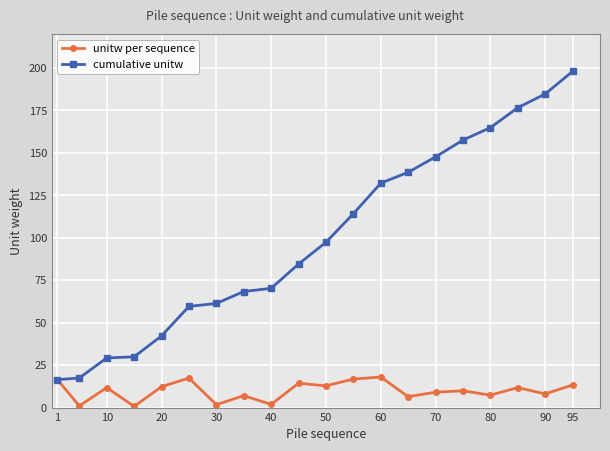

Which series has the widest spread of values?

cumulative unitw